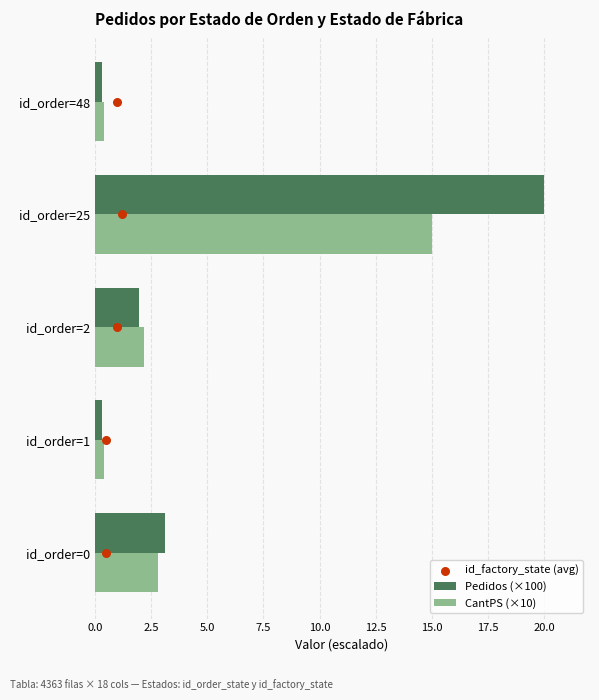

What are all the series names shown in the legend?

Pedidos (×100), CantPS (×10), id_factory_state (avg)